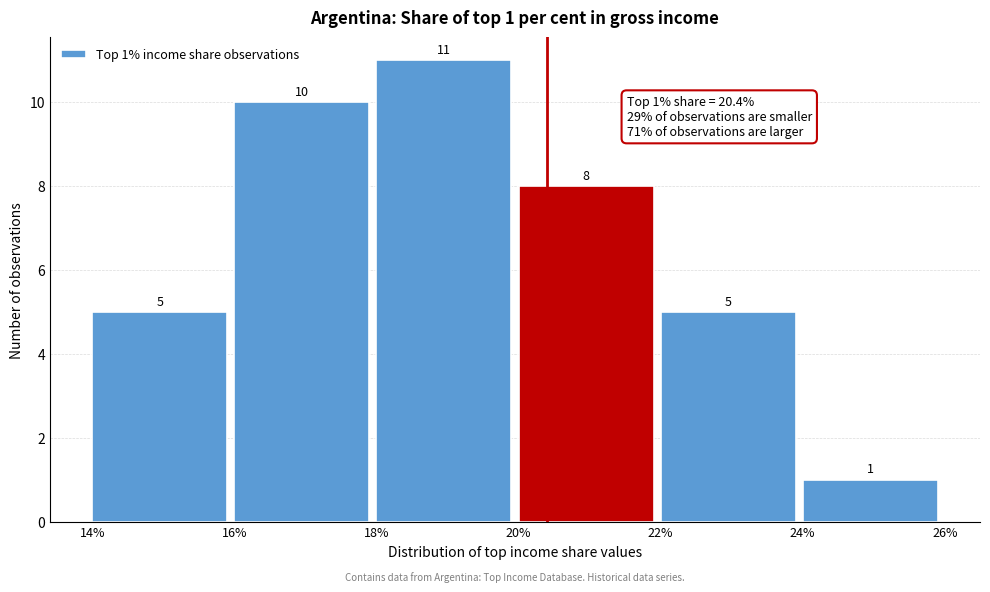

Which range on the x-axis has the tallest bar?

18% to 20%